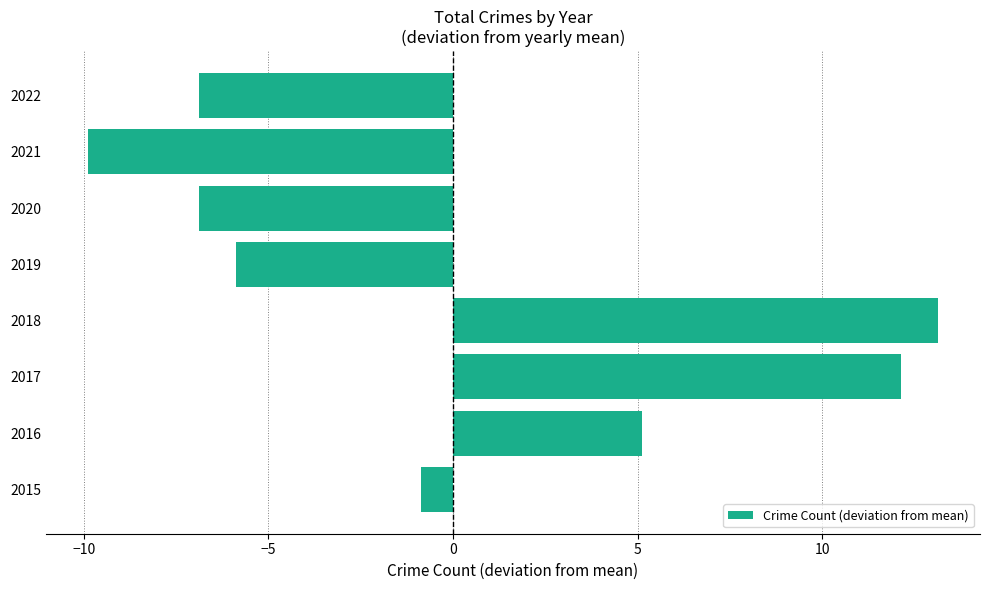

The value at 2019 is -5.9. True or false?

True